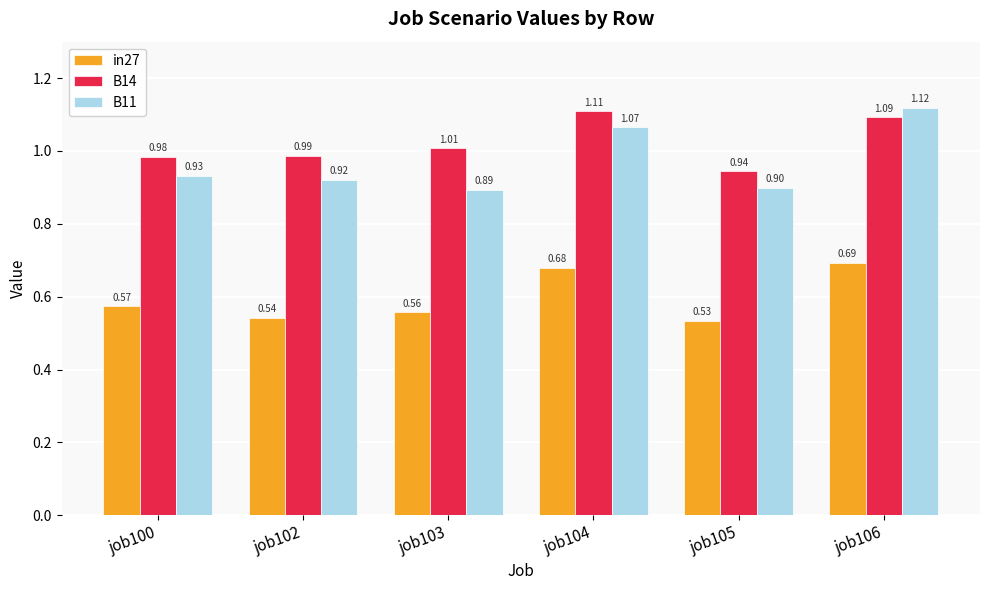

Which series changed the most between job104 and job106?

B11